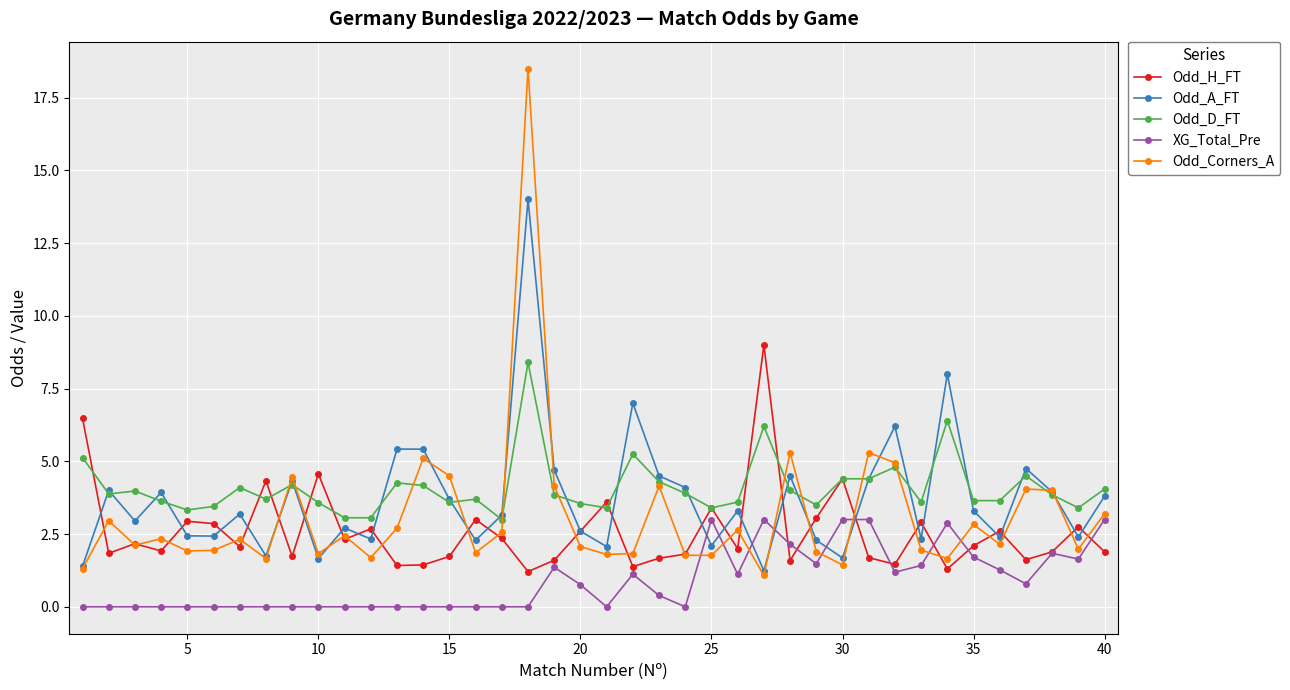

What is the value of the Odd_H_FT point at the 31st from the left?

1.7